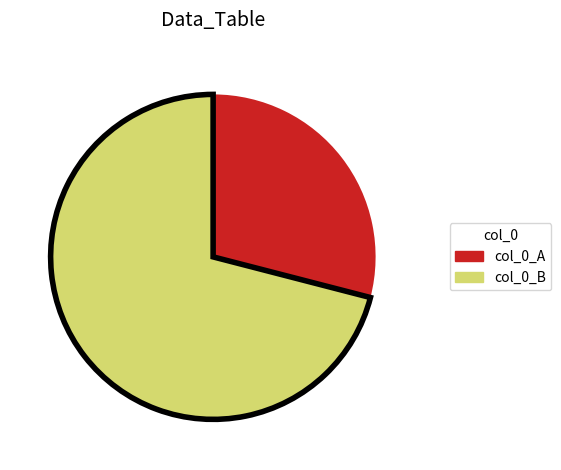

Is it true that col_0_A is 24% of the pie?

False